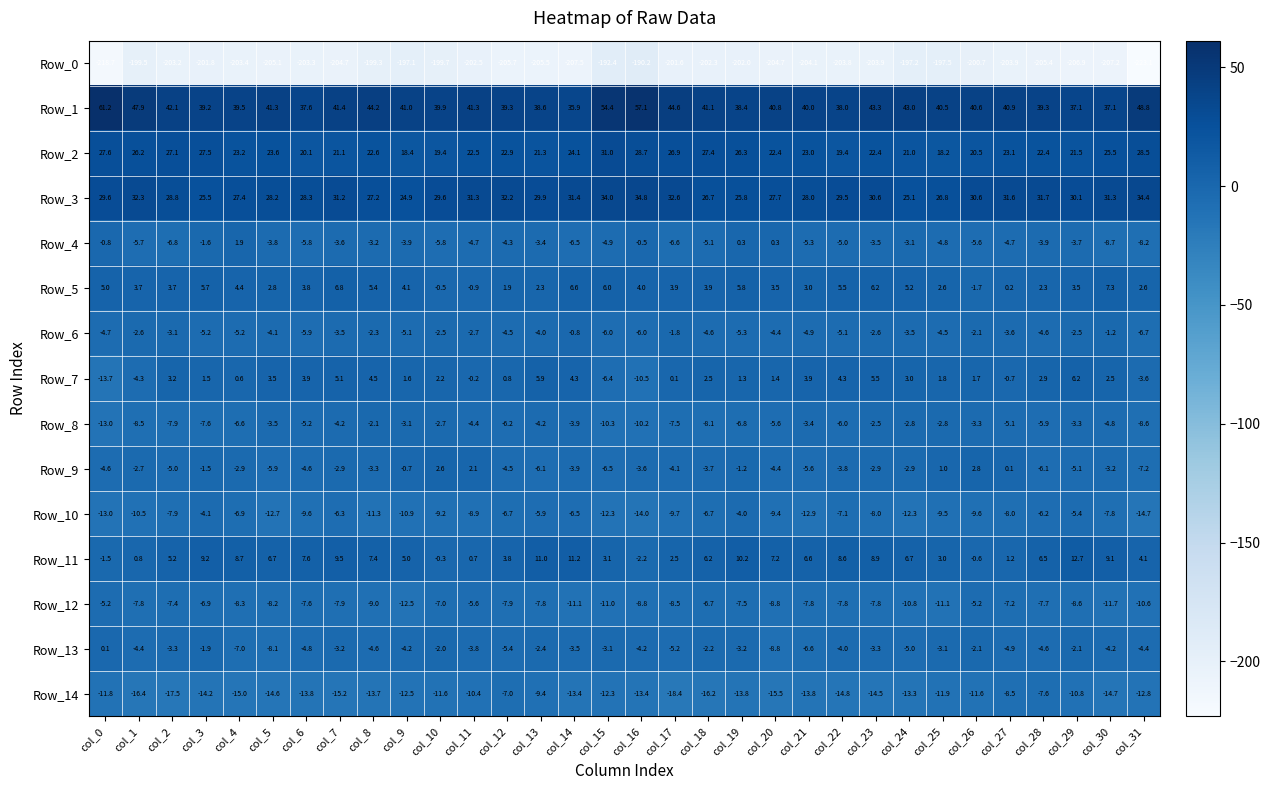

What is the highest value of the Row_3 series?

34.8